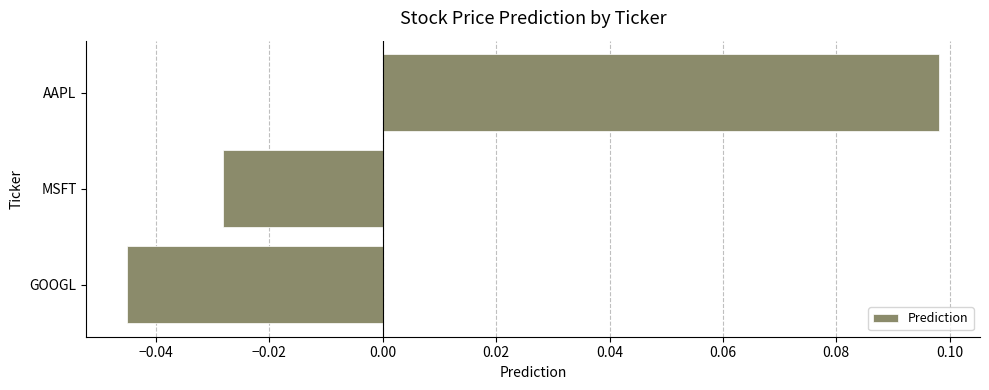

The chart shows a value of -0.1 at GOOGL. True or false?

False